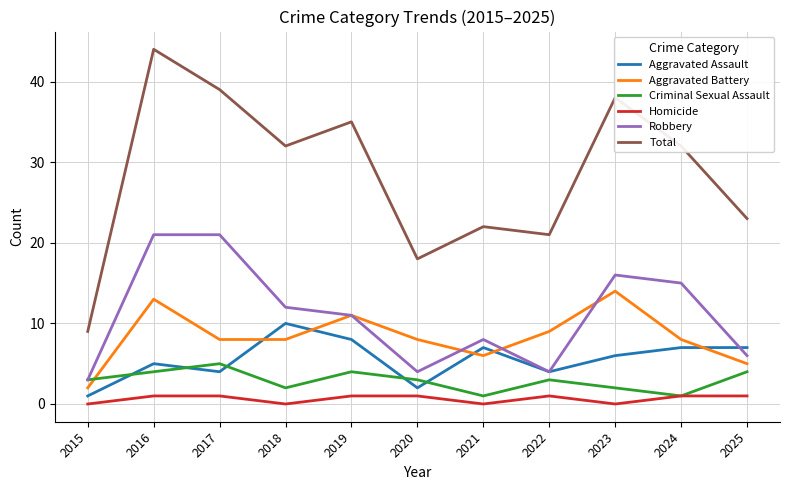

Rank the series by their maximum value, from lowest to highest.

Homicide, Criminal Sexual Assault, Aggravated Assault, Aggravated Battery, Robbery, Total